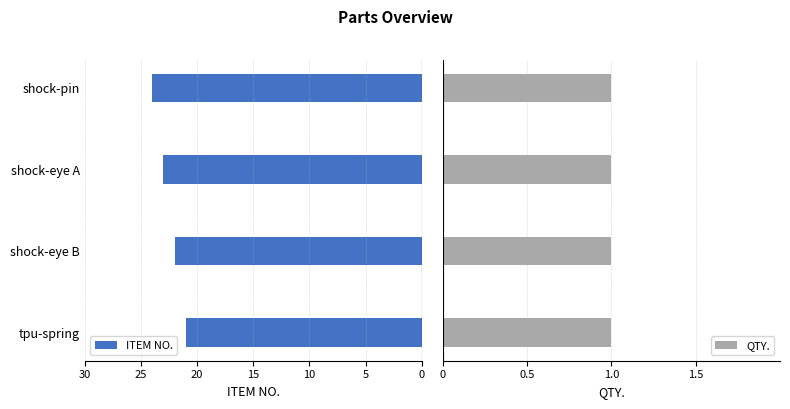

Which series has the largest range (max minus min)?

ITEM NO.